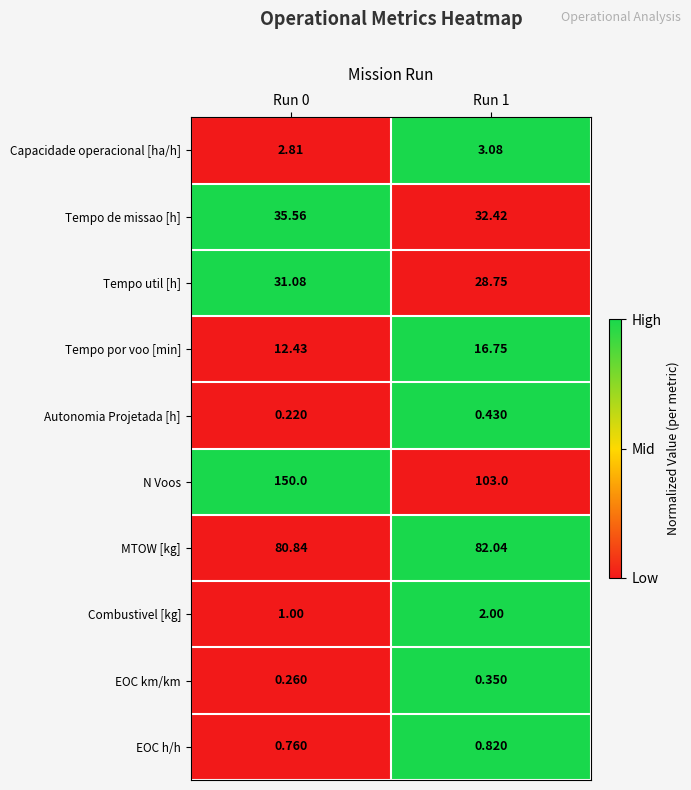

How many series are shown in this chart?

10